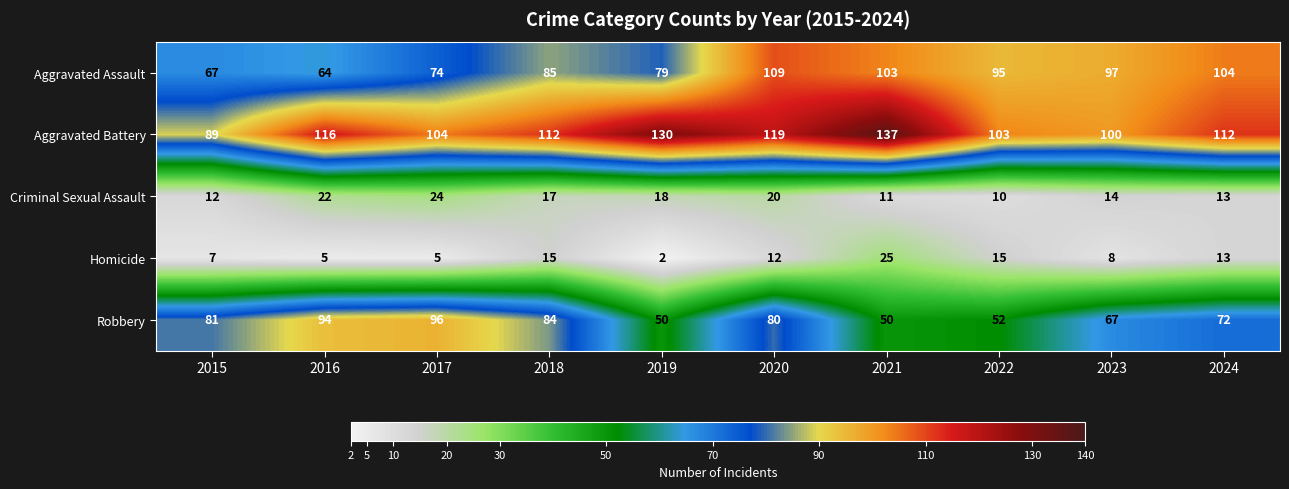

What is the difference between the Homicide values at 2020 and 2017?

7